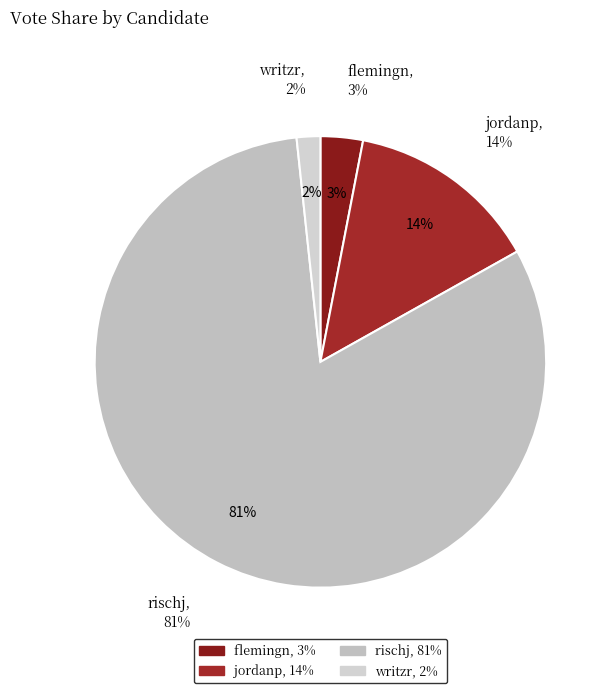

What is the smallest slice in the pie chart?

writzr